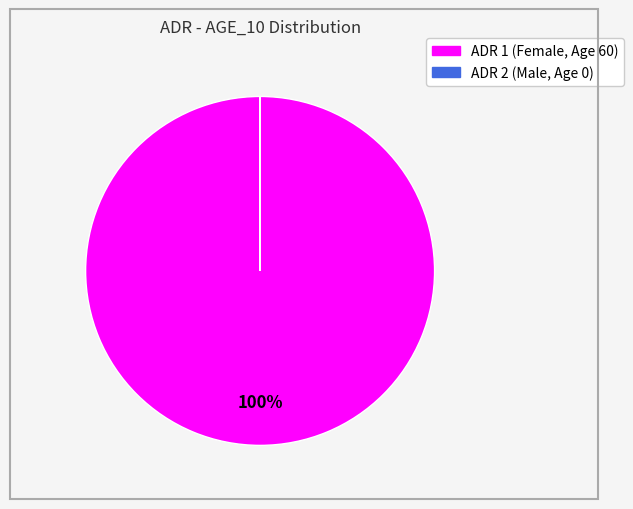

To the nearest percent, what is the difference between the largest and smallest slice percentages?

100%